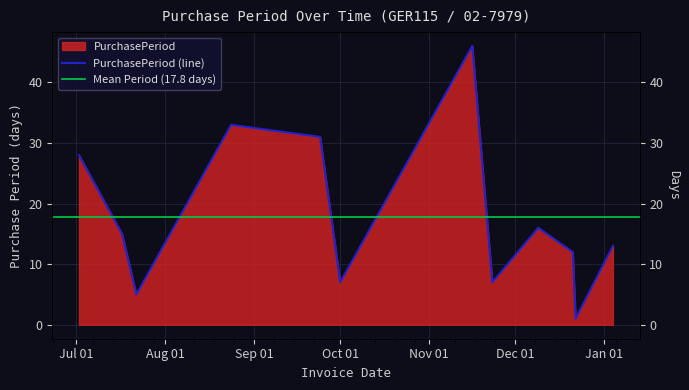

True or false: there are more than 1 points higher than both neighbors.

True